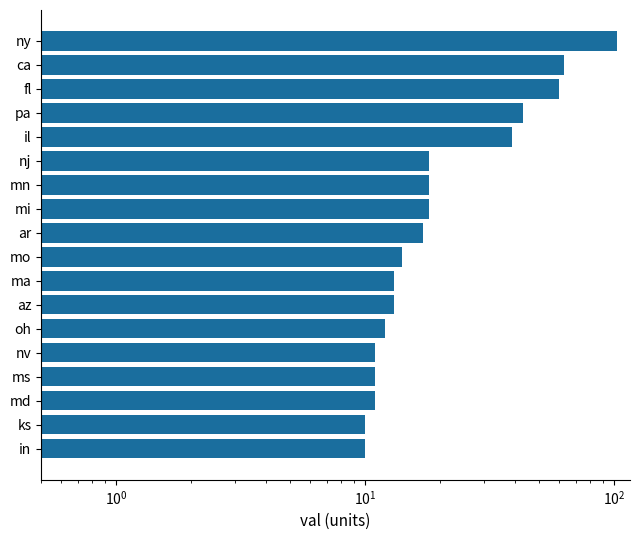

What is the difference between the second highest and second lowest values?

53